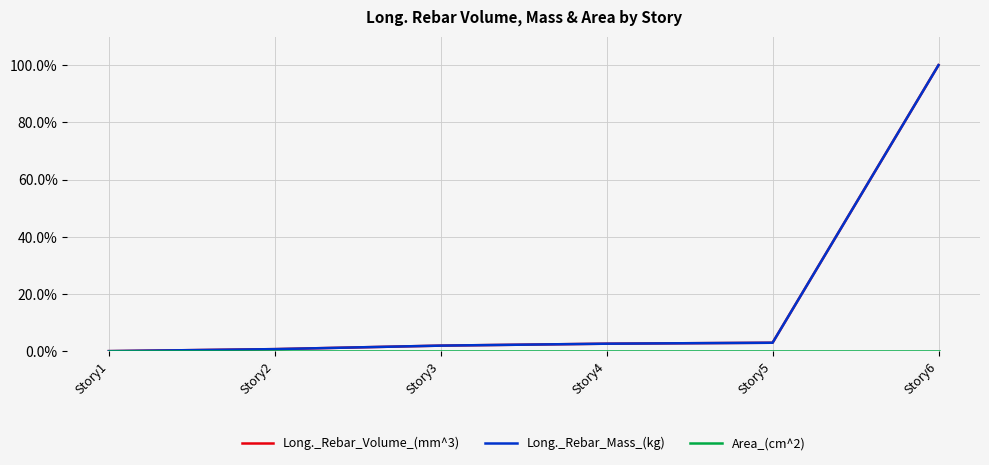

Does the chart have visible grid lines?

Yes